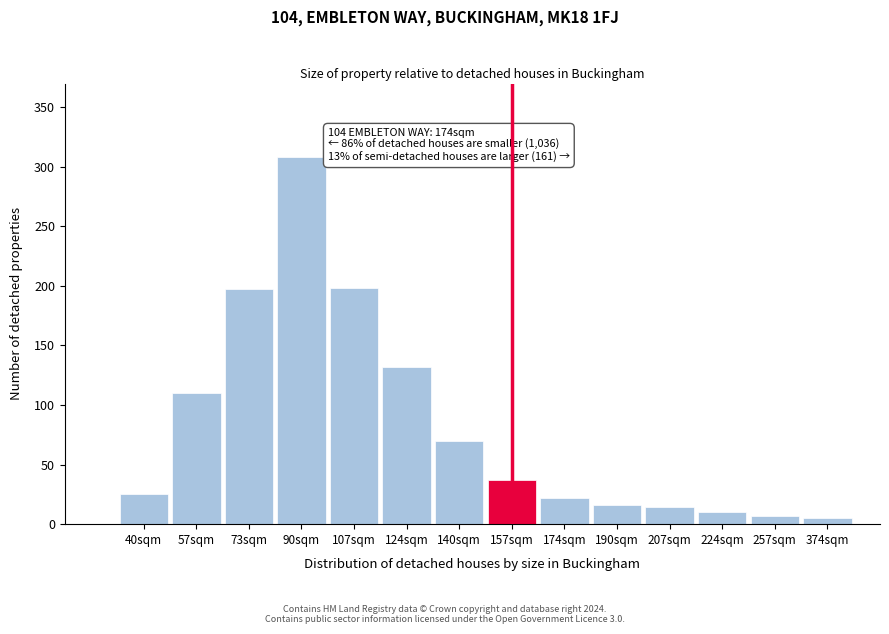

What is the difference between the maximum and minimum values?

303